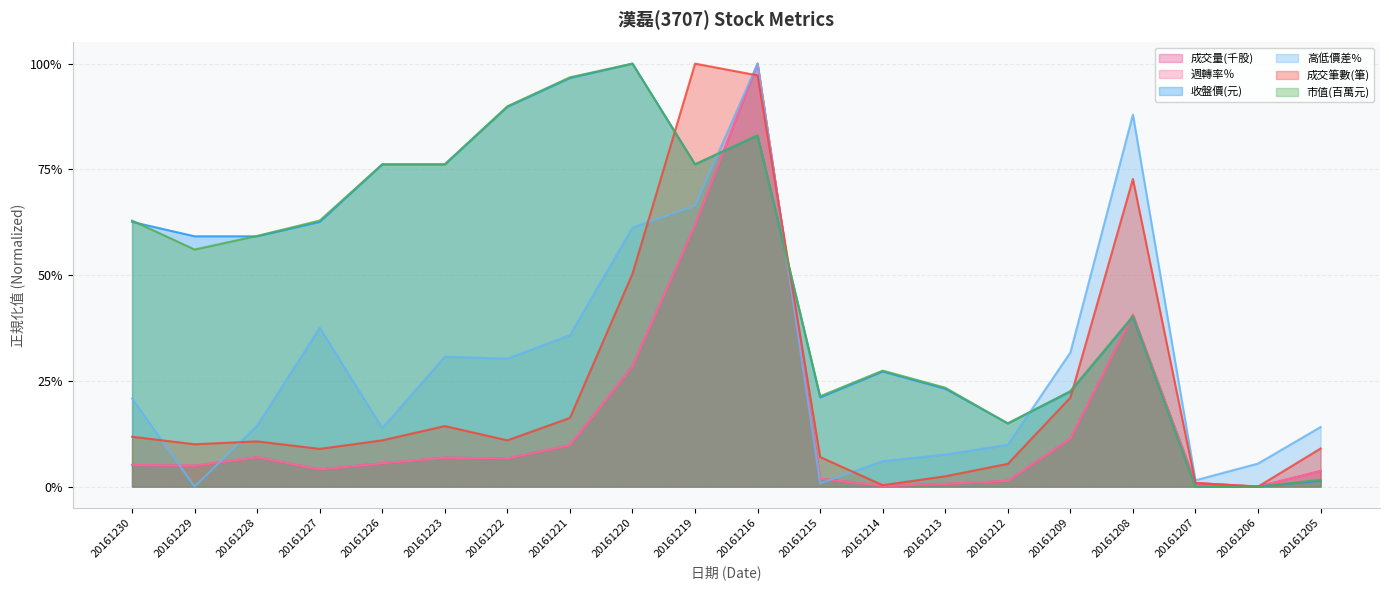

Reading left to right, extract all data points from this chart.

成交量(千股): 0.1	0.0	0.1	0.0	0.1	0.1	0.1	0.1	0.3	0.6	1.0	0.0	0.0	0.0	0.0	0.1	0.4	0.0	0.0	0.0
週轉率％: 0.1	0.0	0.1	0.0	0.1	0.1	0.1	0.1	0.3	0.6	1.0	0.0	0.0	0.0	0.0	0.1	0.4	0.0	0.0	0.0
收盤價(元): 0.6	0.6	0.6	0.6	0.8	0.8	0.9	1.0	1.0	0.8	0.8	0.2	0.3	0.2	0.1	0.2	0.4	0.0	0.0	0.0
高低價差%: 0.2	0.0	0.1	0.4	0.1	0.3	0.3	0.4	0.6	0.7	1.0	0.0	0.1	0.1	0.1	0.3	0.9	0.0	0.1	0.1
成交筆數(筆): 0.1	0.1	0.1	0.1	0.1	0.1	0.1	0.2	0.5	1.0	1.0	0.1	0.0	0.0	0.1	0.2	0.7	0.0	0.0	0.1
市值(百萬元): 0.6	0.6	0.6	0.6	0.8	0.8	0.9	1.0	1.0	0.8	0.8	0.2	0.3	0.2	0.1	0.2	0.4	0.0	0.0	0.0